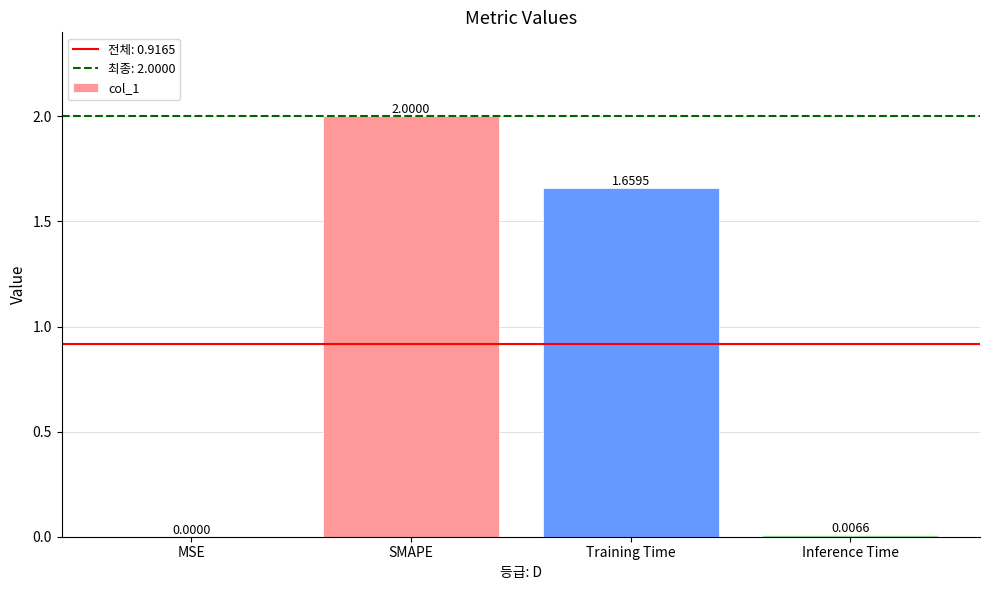

Where is the data nearest to the value 1?

Training Time